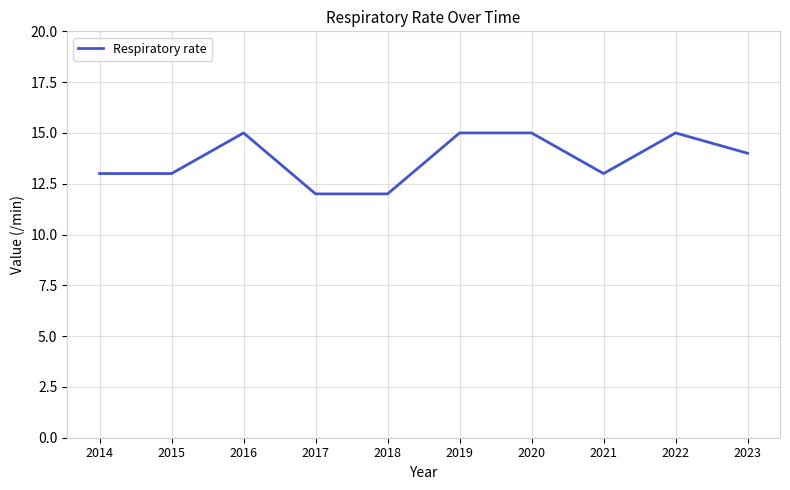

The value at 2022 is 24. True or false?

False